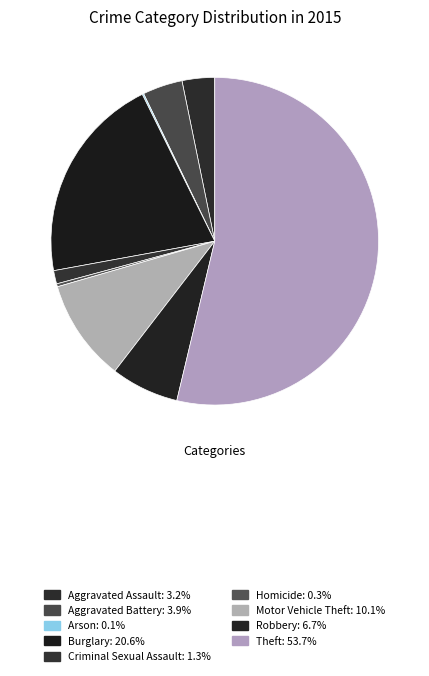

Does Theft account for over 50% of the chart?

Yes